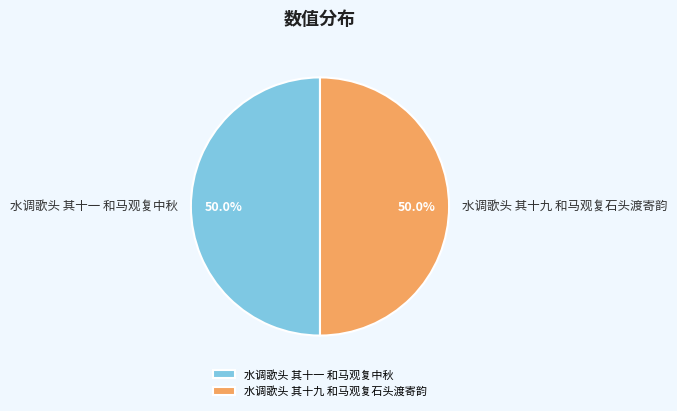

What percentage do 水调歌头 其十九 和马观复石头渡寄韵 and 水调歌头 其十一 和马观复中秋 together represent?

100.0%